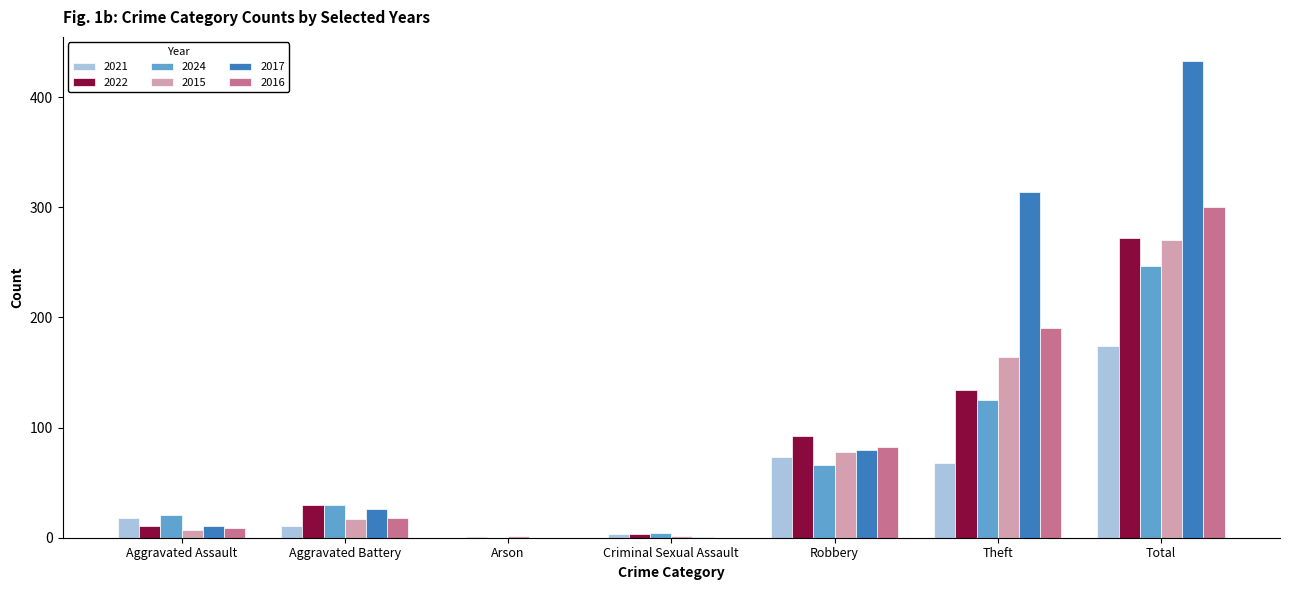

What is the highest value of the 2021 series?

174